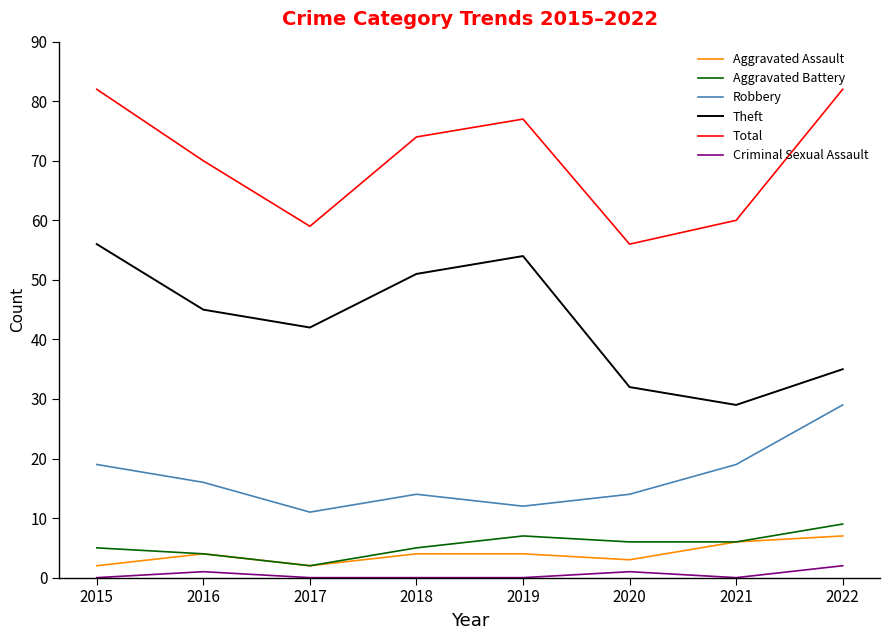

Is it true that Theft equals 11 at 2019?

False